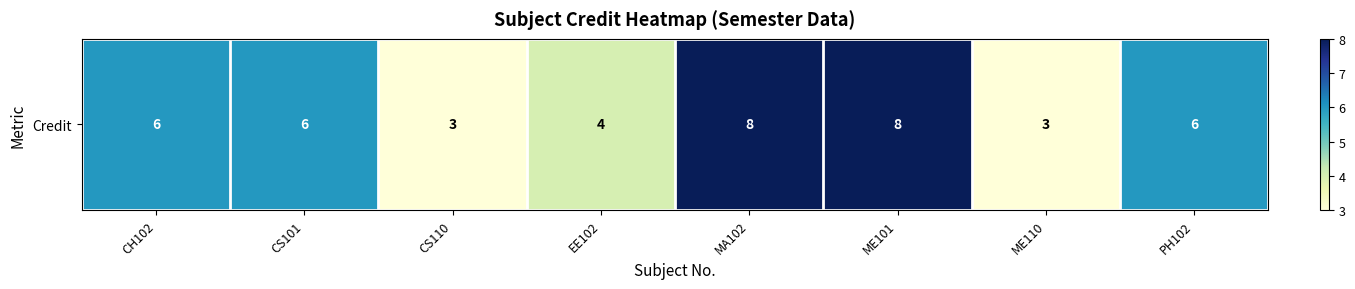

Reading left to right, transcribe all the data shown in this chart.

CH102=6	CS101=6	CS110=3	EE102=4	MA102=8	ME101=8	ME110=3	PH102=6